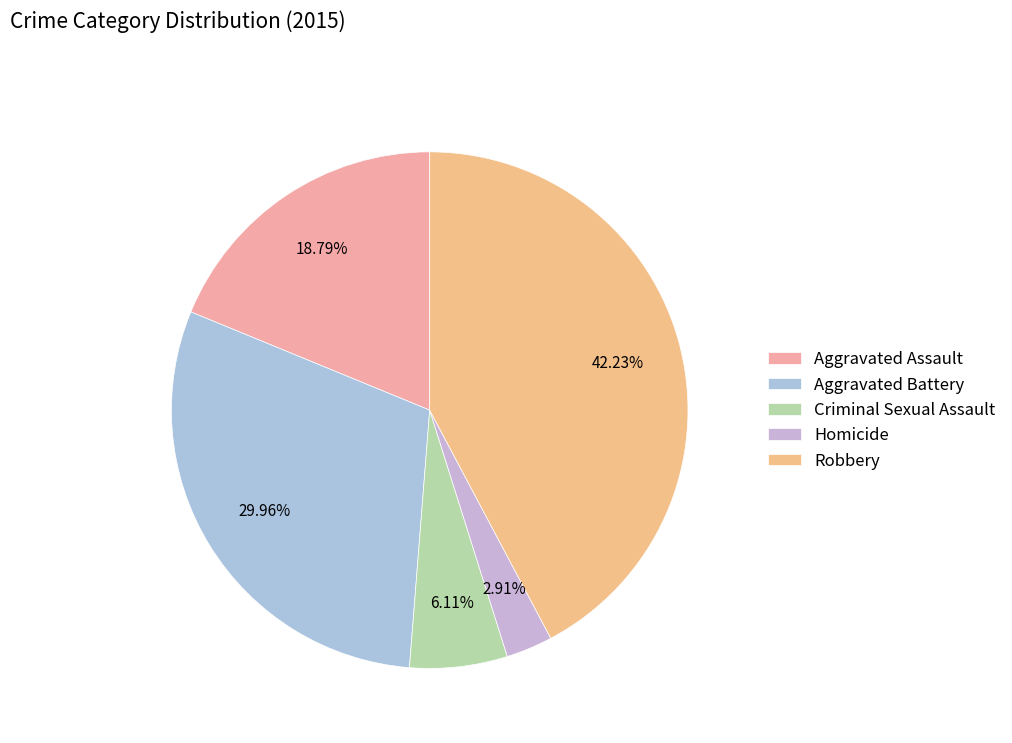

Count the number of slices in the pie.

5